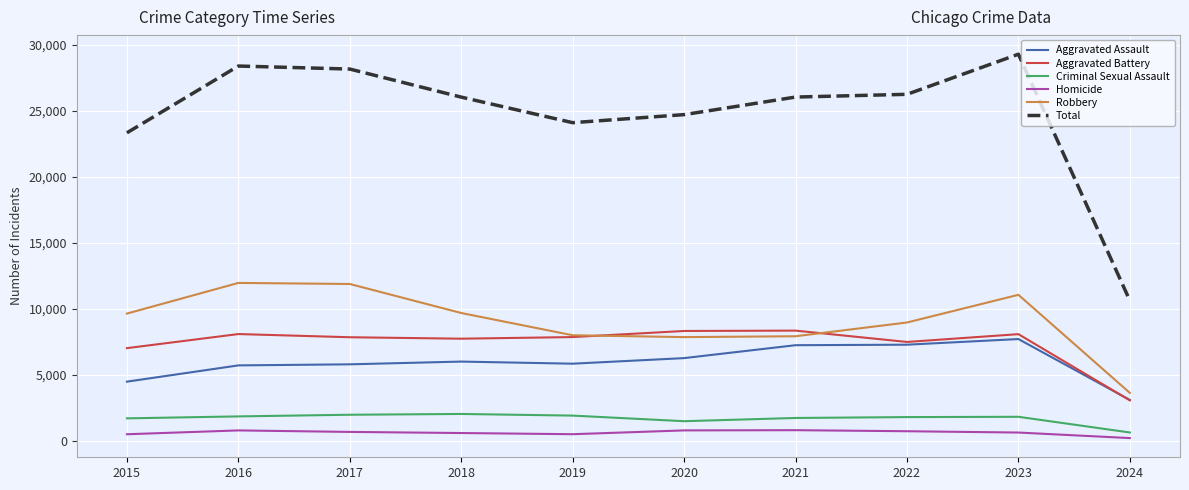

At how many categories does at least one series exceed 7174?

10